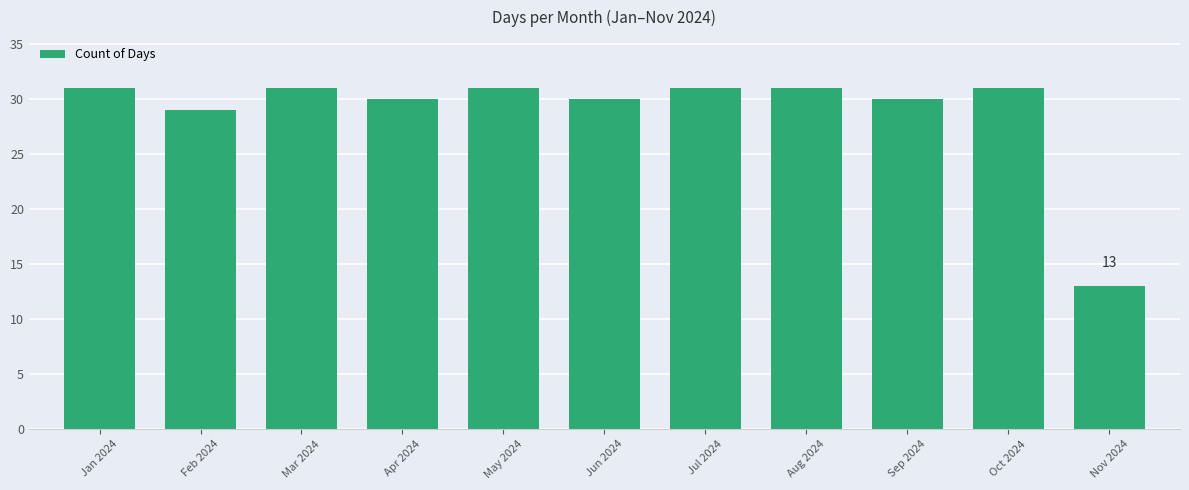

What is the maximum value shown in the chart?

31